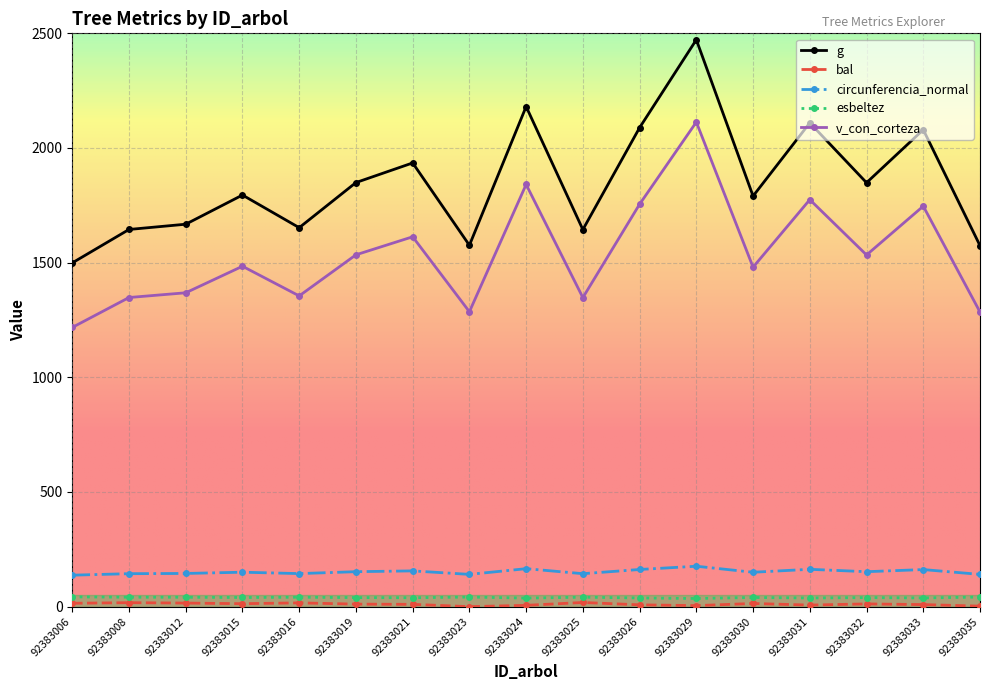

What is the value of the g point at the 5th from the left?

1652.5